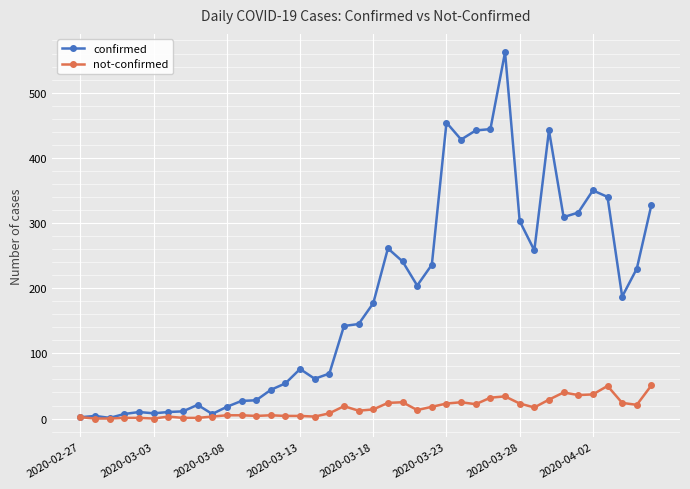

Which series has the largest range (max minus min)?

confirmed